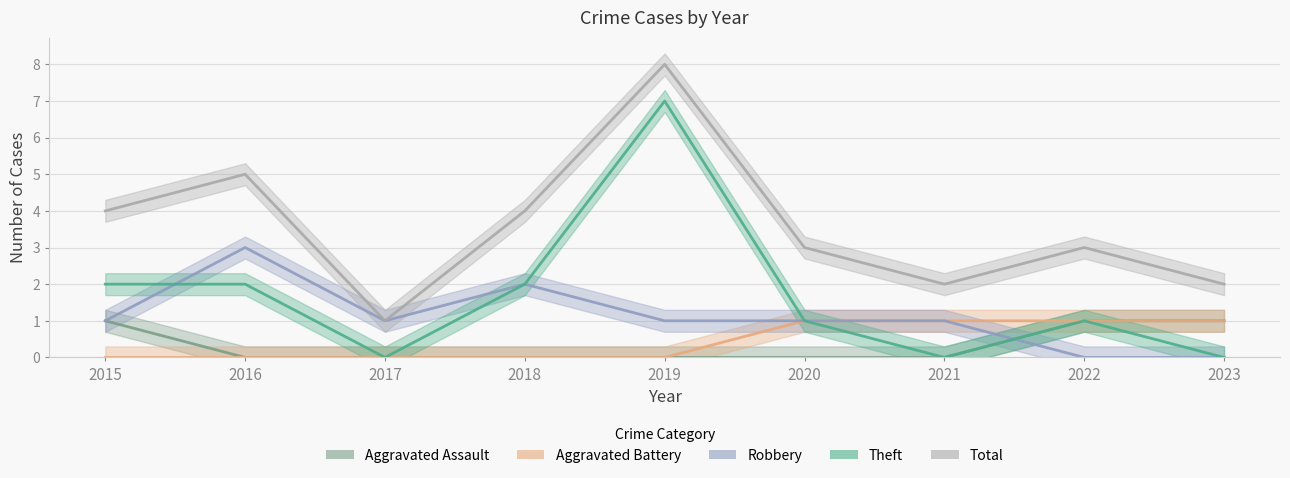

How many distinct data groups are displayed?

5